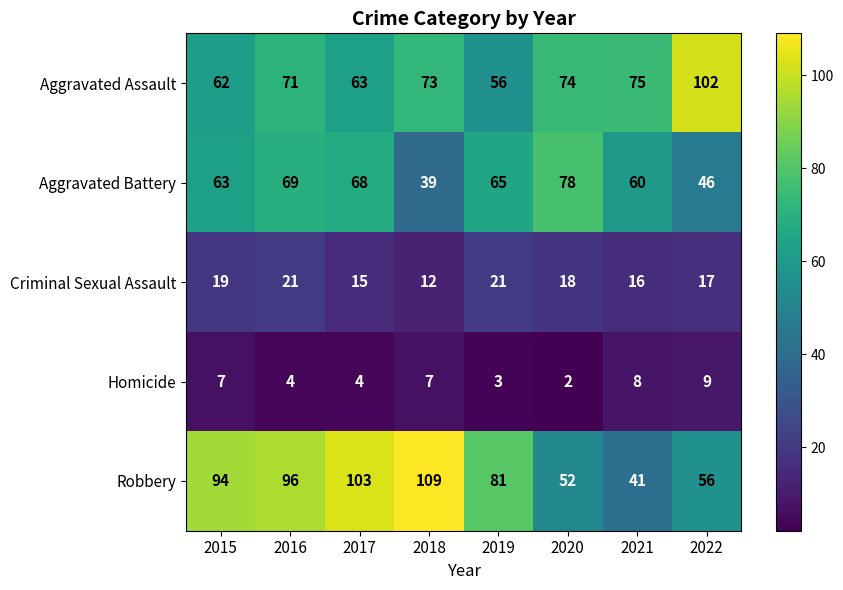

Is it true that Aggravated Battery equals 65 at 2022?

False